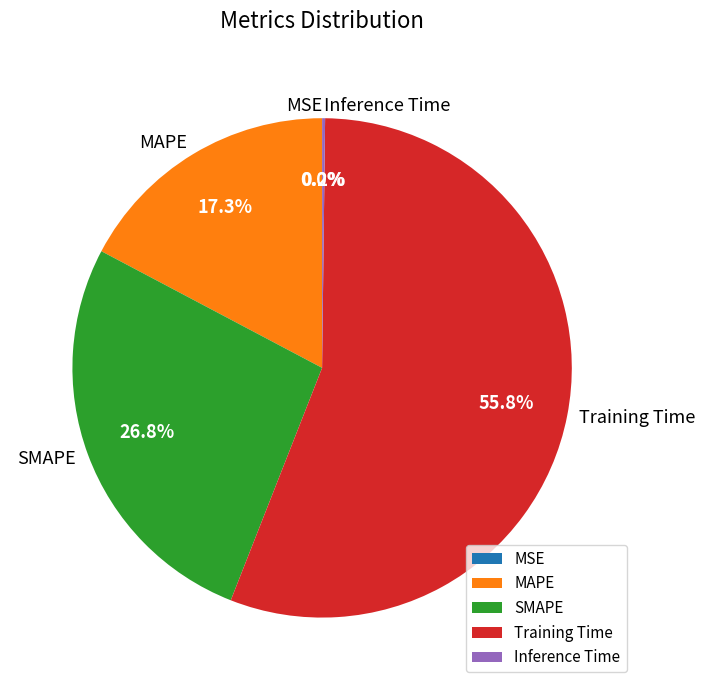

Which slice represents more than half of the pie?

Training Time